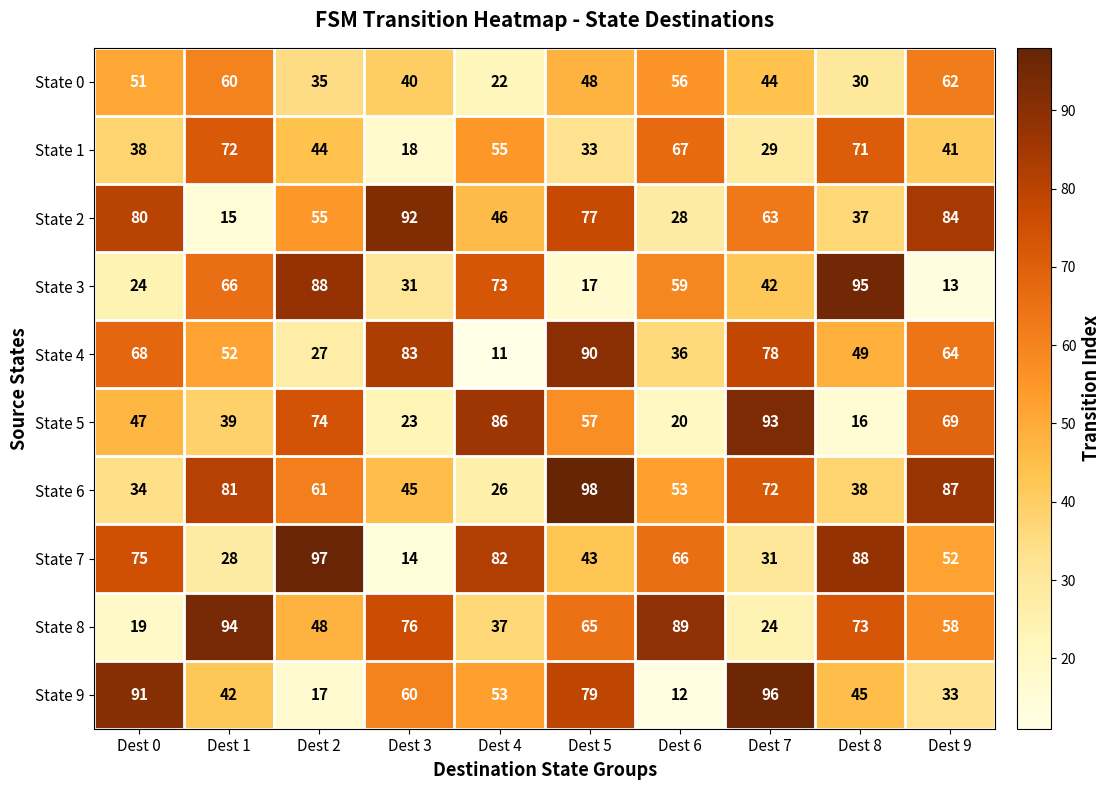

What is the maximum value shown in the chart?

98